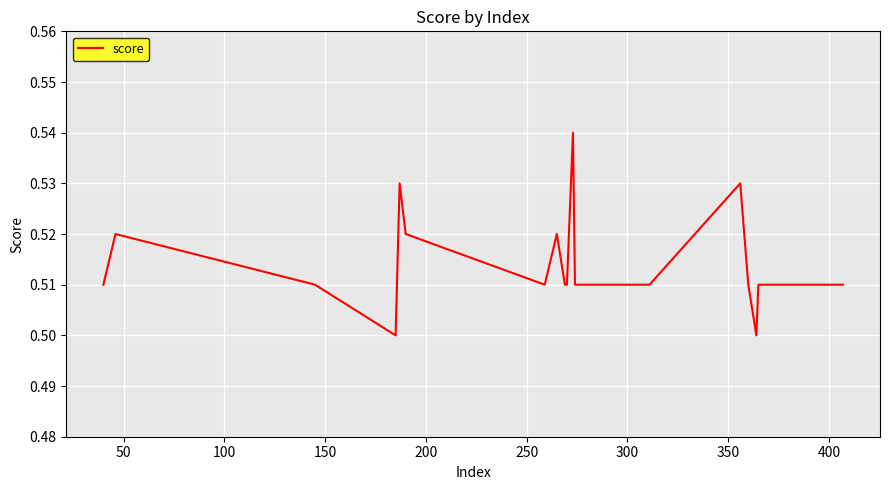

Is this an area chart (filled region under the line)?

No